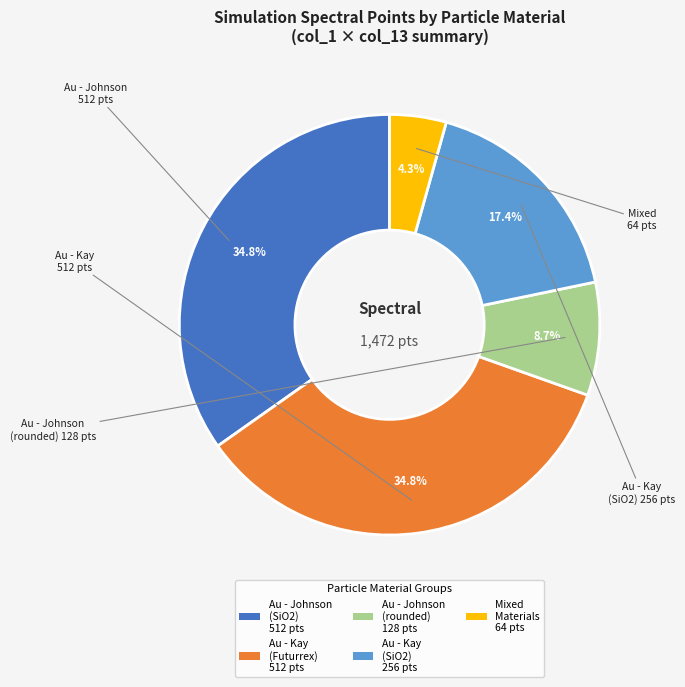

Which category has the smallest portion of the pie?

Mixed Materials 64 pts